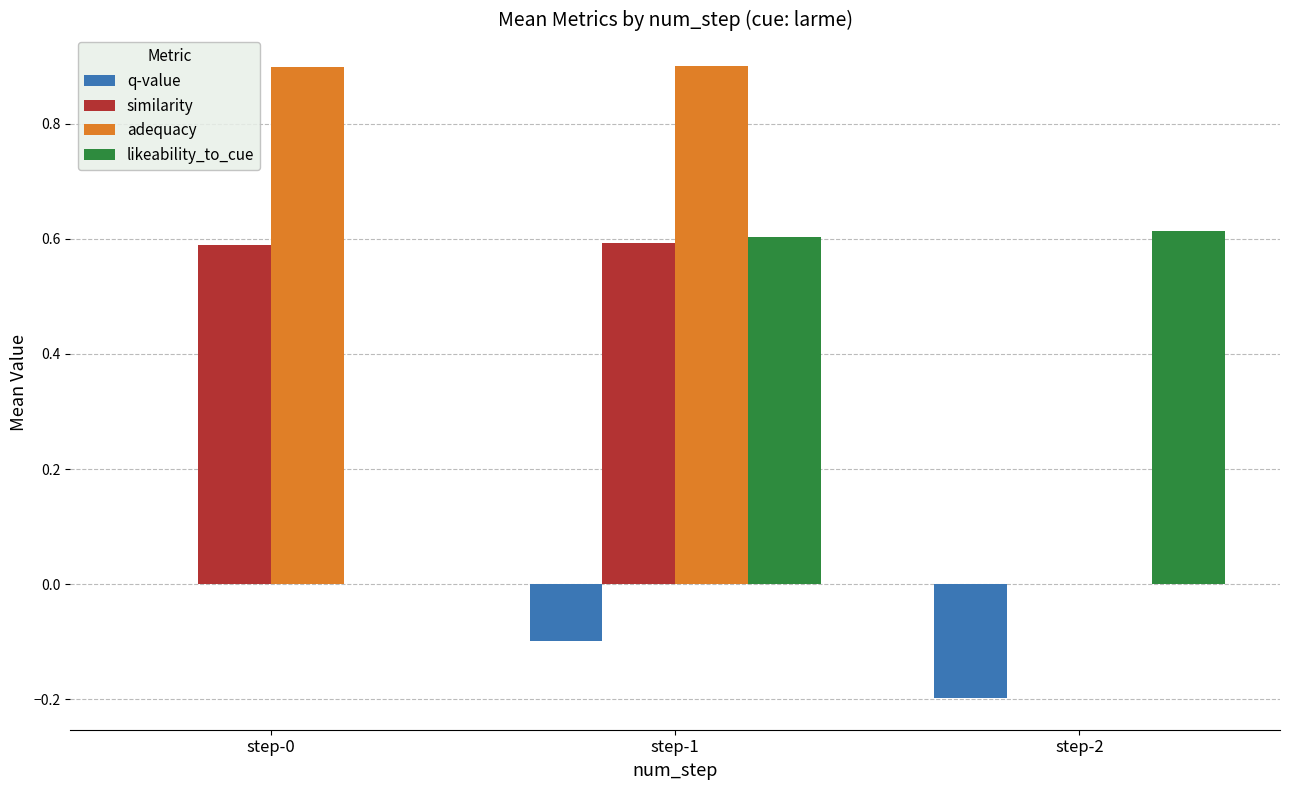

Which series has the widest spread of values?

adequacy